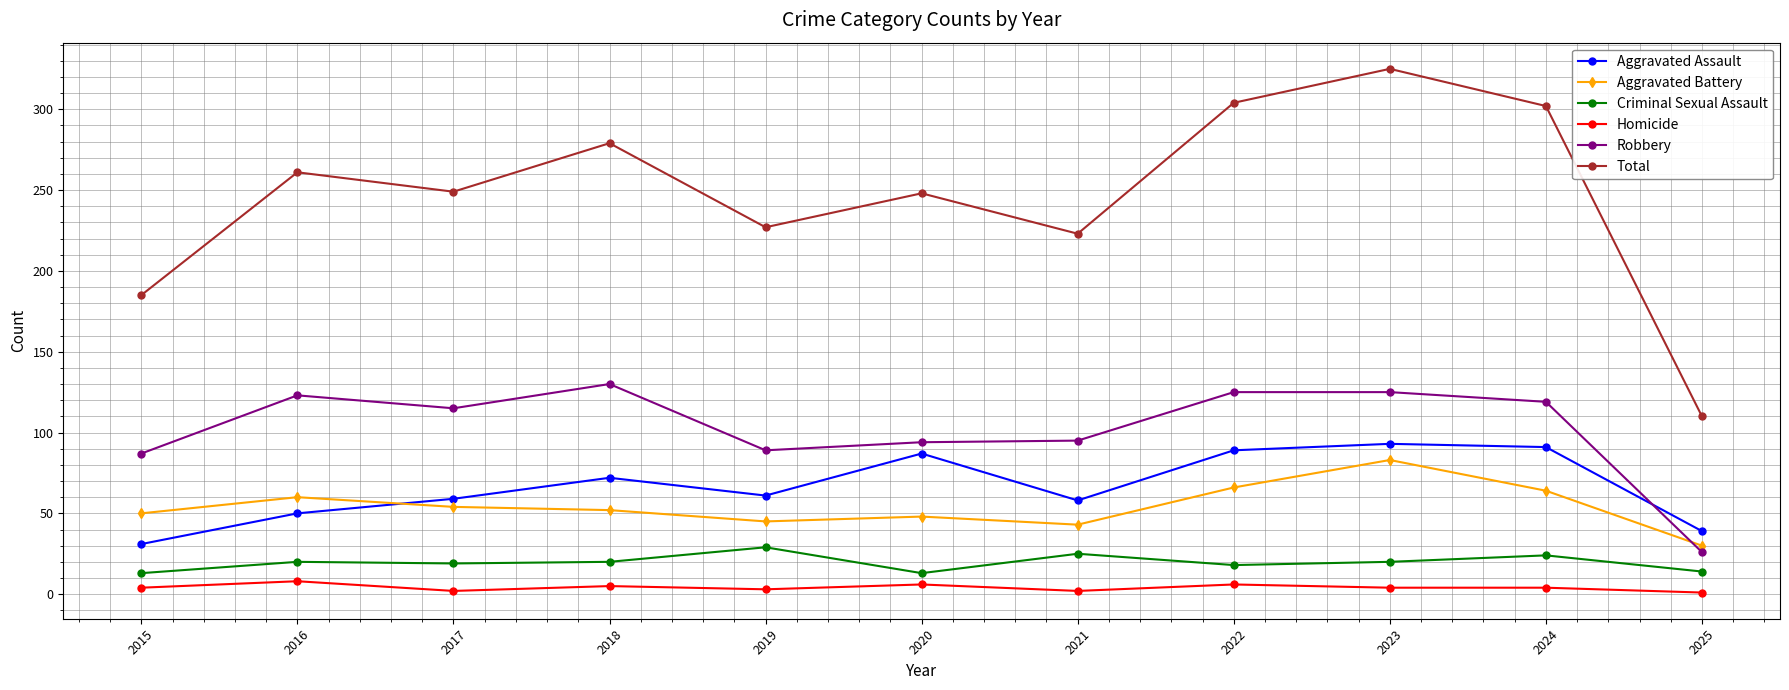

Which series has the largest total across all categories?

Total